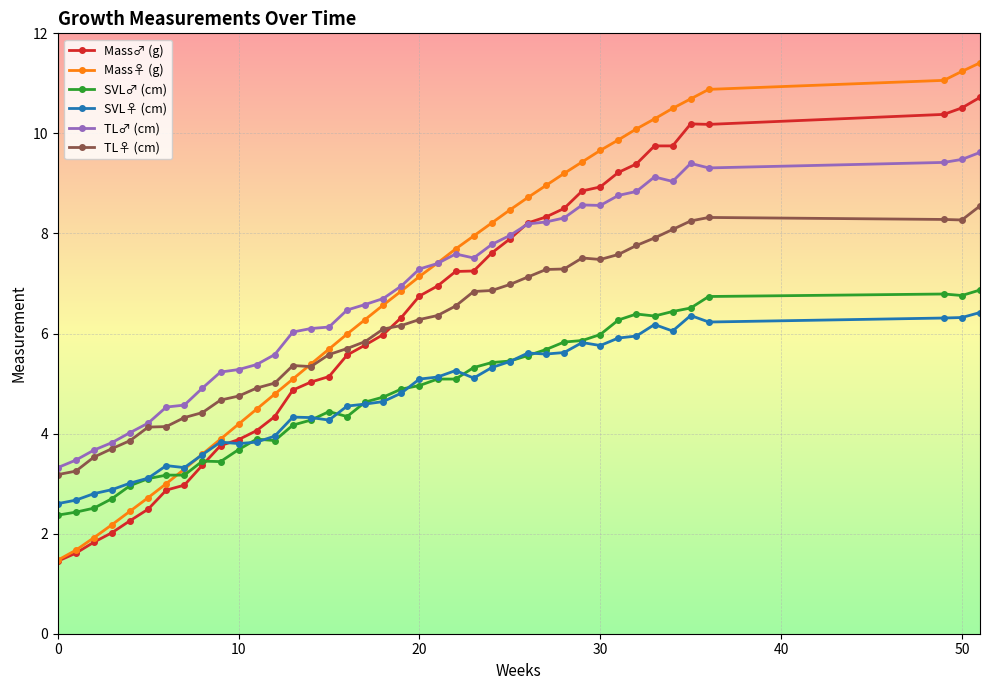

True or false: TL♂ (cm) and SVL♀ (cm) cross at least once.

False